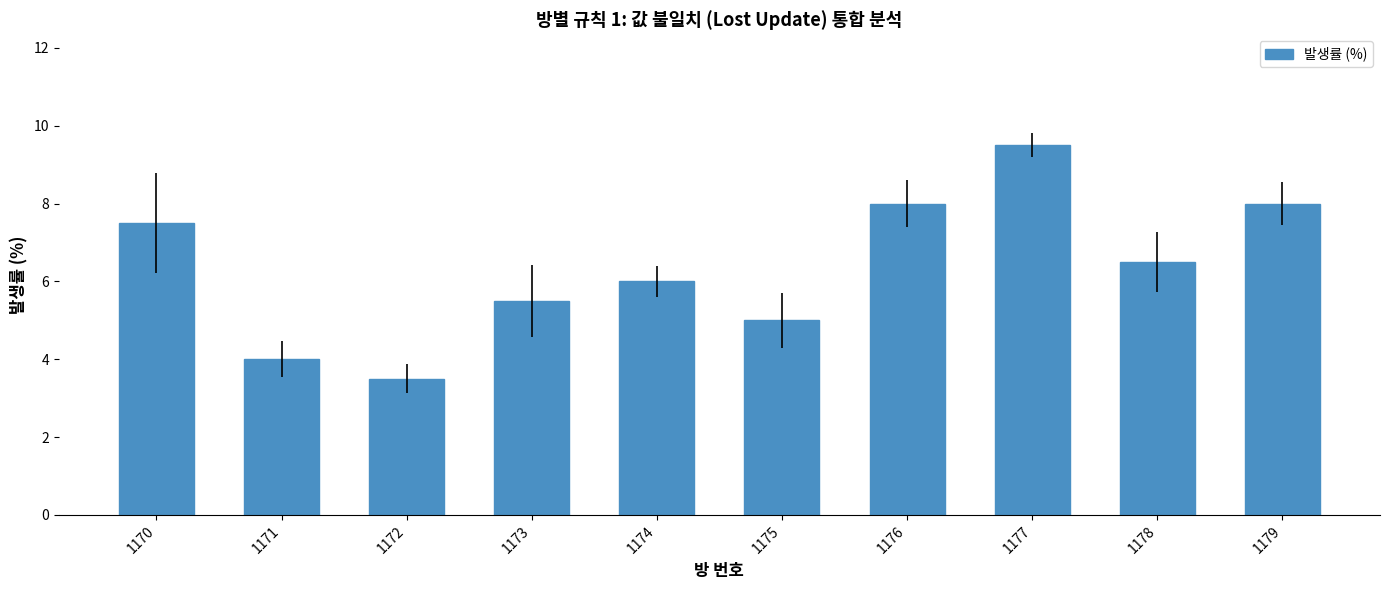

Read the value at 1174.

6.0